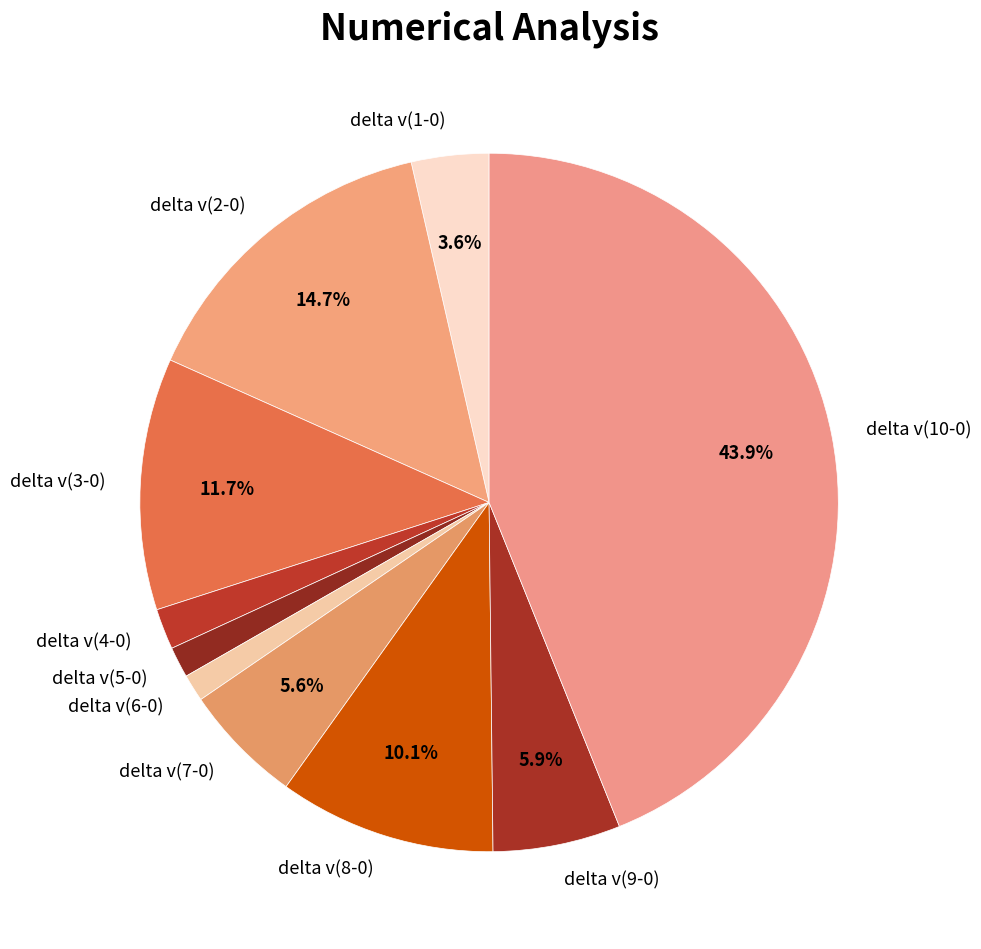

Which slice is the largest?

delta v(10-0)